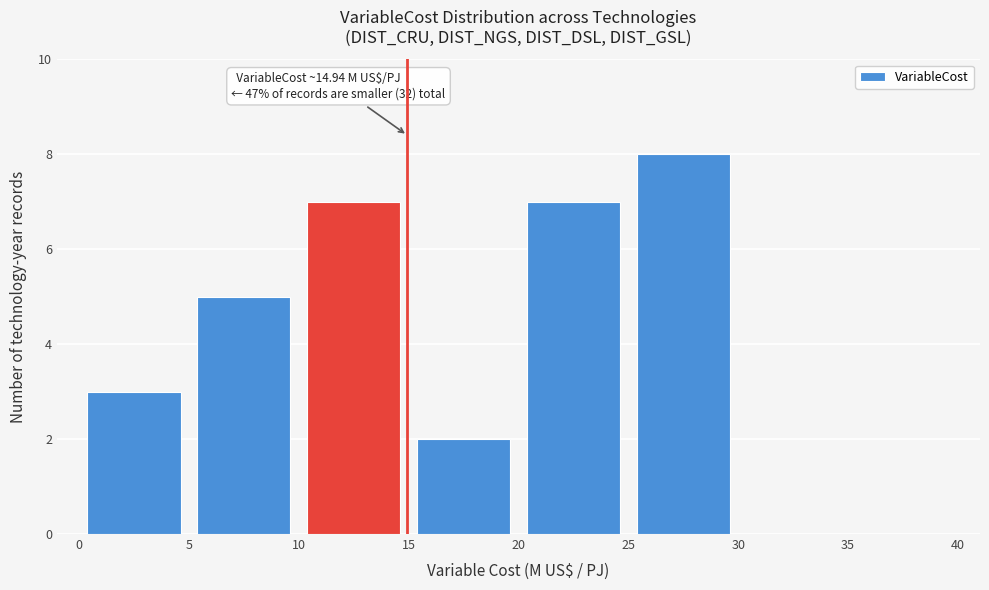

Over which range of the x-axis is the bar tallest?

25 to 30